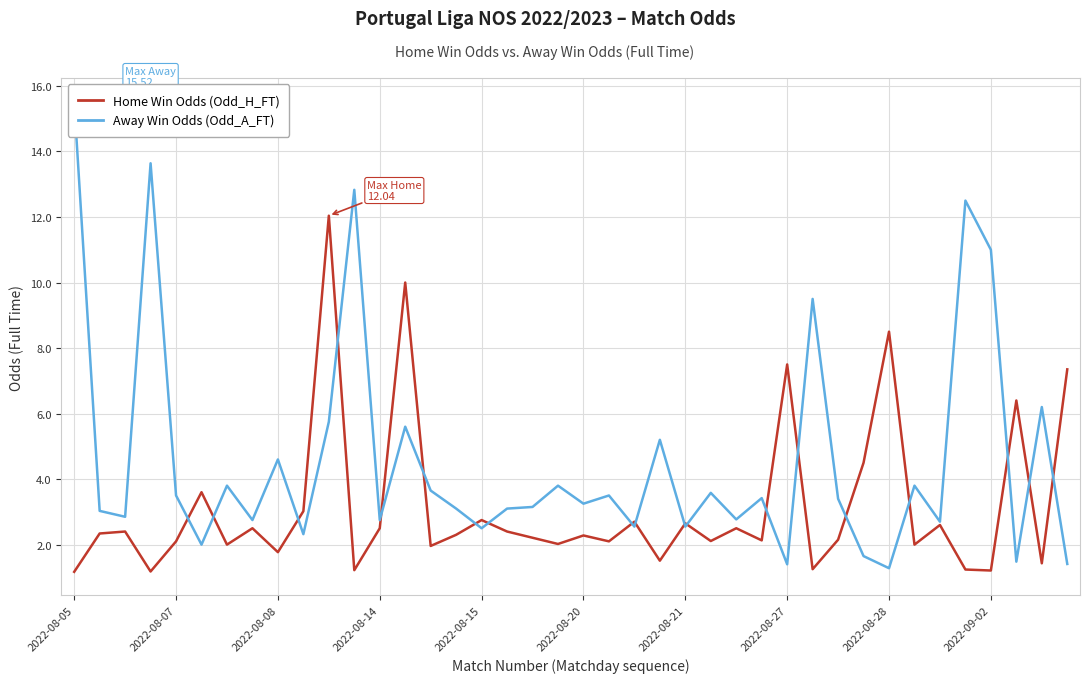

The Away Win Odds (Odd_A_FT) series shows 1.3 at 25. True or false?

False